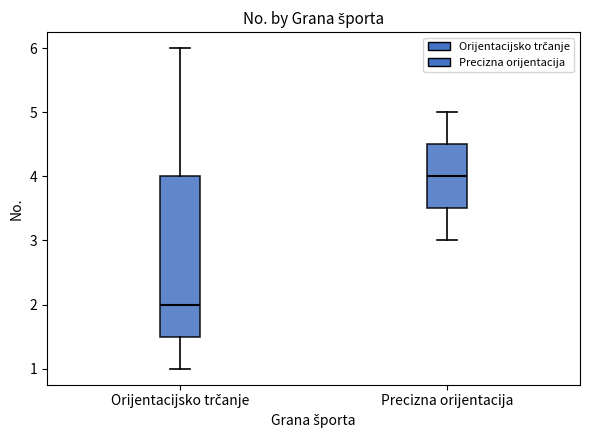

Reading left to right, read every box against the y-axis: the position of its median line, the range the box covers, and the ends of its whiskers. The values are not printed on the chart, so give them approximately, as read against the axis.

Orijentacijsko trčanje: median 2.0, box 1.5 to 4.0, whiskers 1.0 to 6.0
Precizna orijentacija: median 4.0, box 3.5 to 4.5, whiskers 3.0 to 5.0